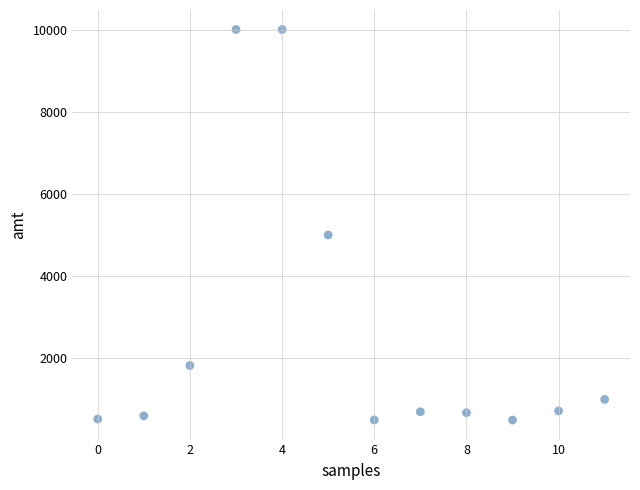

What Y value in the scatter plot is closest to 5248?

5000.0